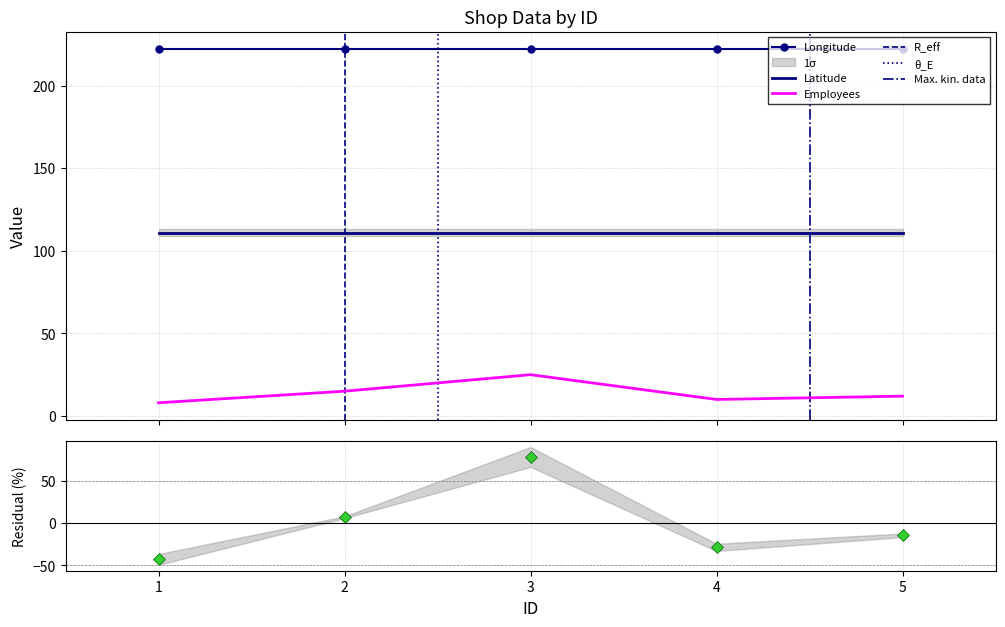

What is the sum of all Latitude values?

555